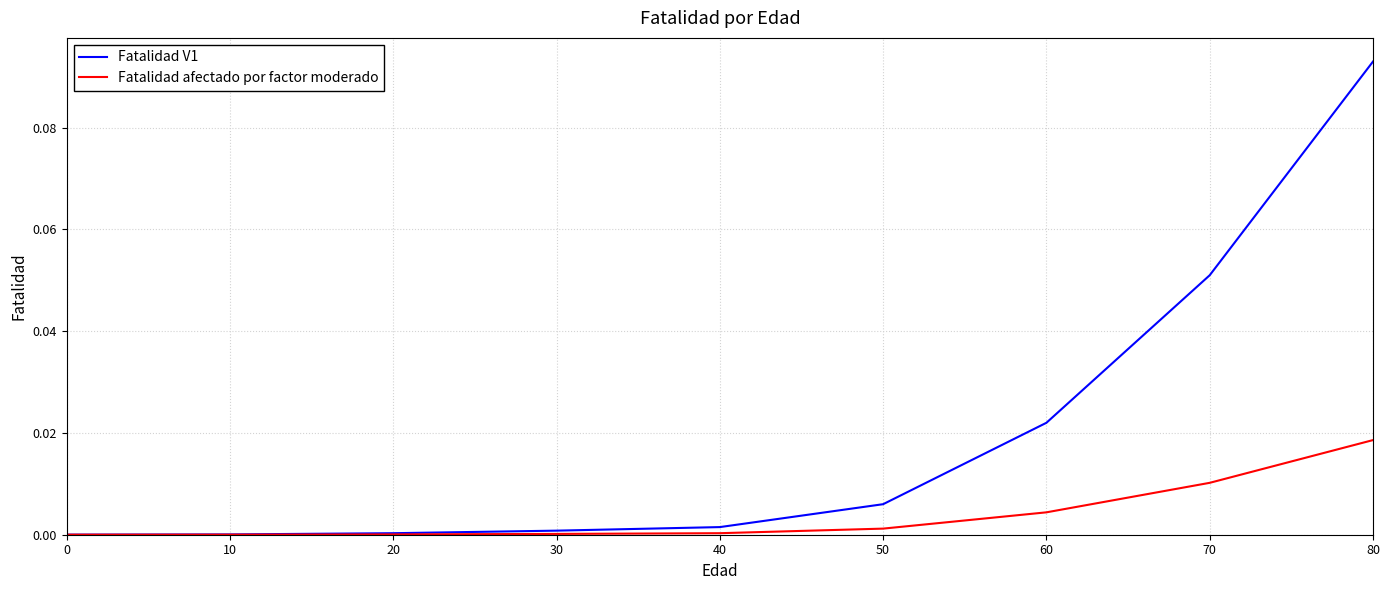

Which series has the widest spread of values?

Fatalidad V1